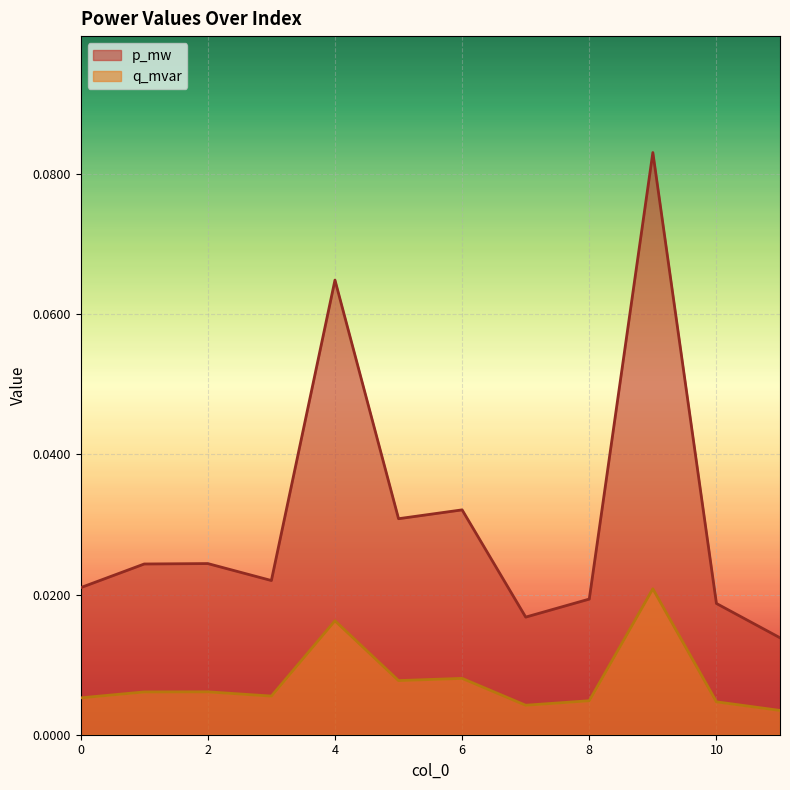

Rank the categories by q_mvar value from highest to lowest.

9, 4, 6, 5, 2, 1, 3, 0, 8, 10, 7, 11